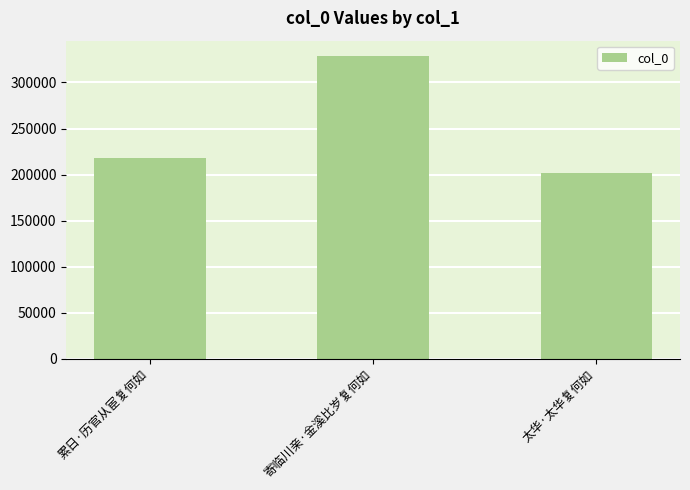

Reading right to left, transcribe all the data shown in this chart.

太华·太华复何如=202287	寄临川亲·金溪比岁复何如=328948	累日·历官从宦复何如=217799